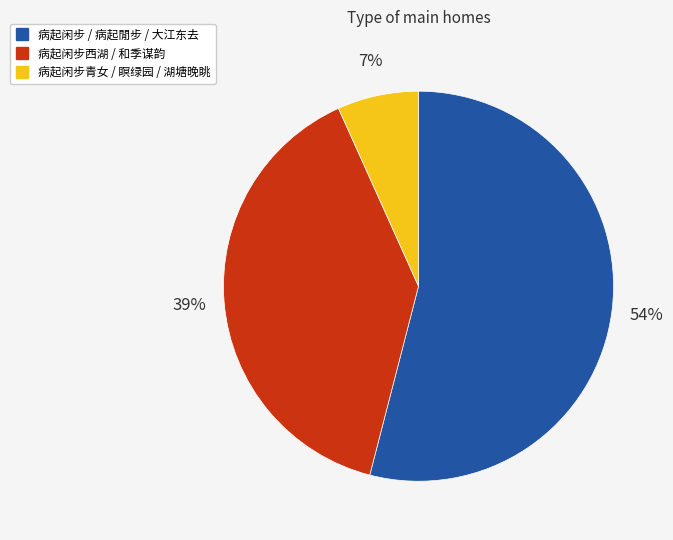

To the nearest percent, what is the difference between the largest and smallest slice percentages?

47%